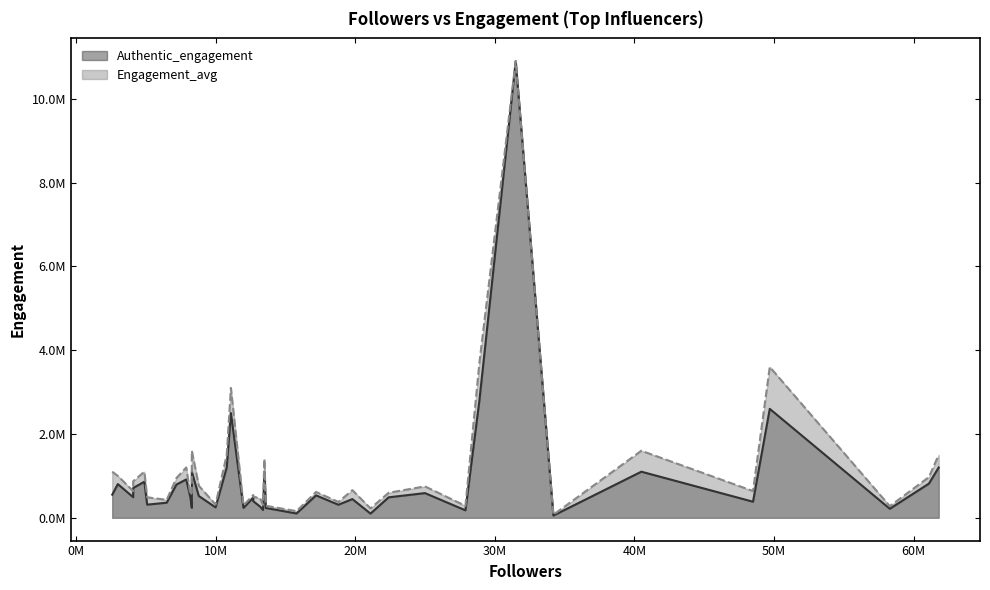

At which category is the sum across all series the highest?

28